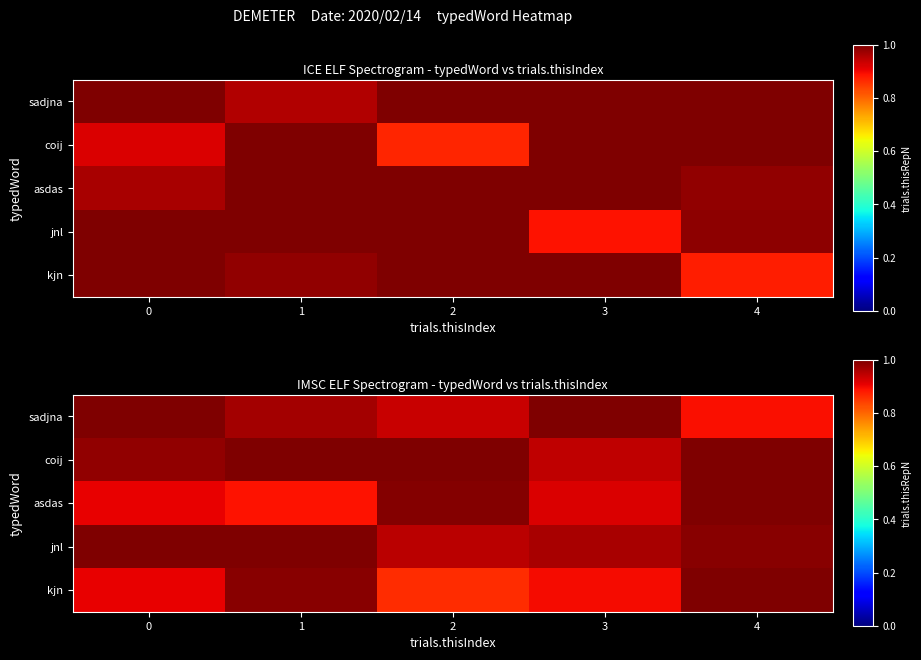

Count the jnl values in the range 0 to 1.

5